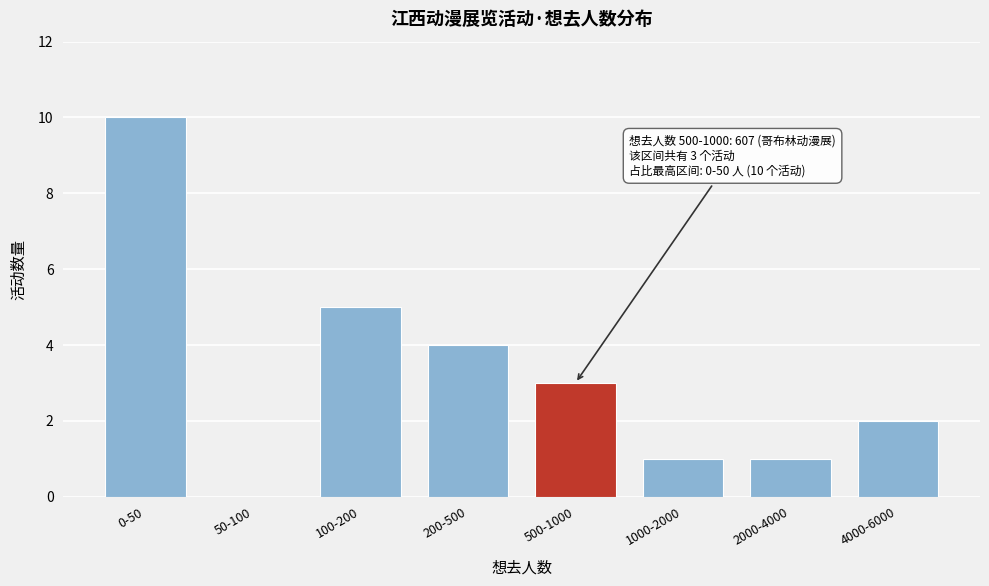

Reading right to left, transcribe all the data shown in this chart.

4000-6000=2	2000-4000=1	1000-2000=1	500-1000=3	200-500=4	100-200=5	50-100=0	0-50=10